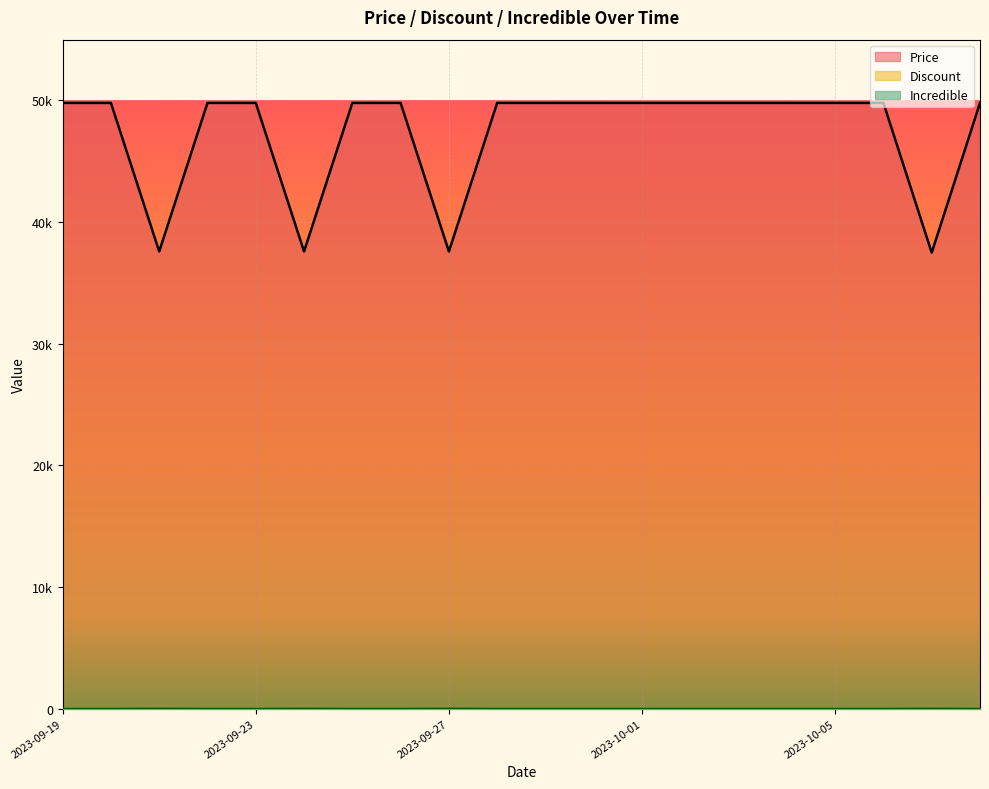

At how many categories does at least one series exceed 27613?

20